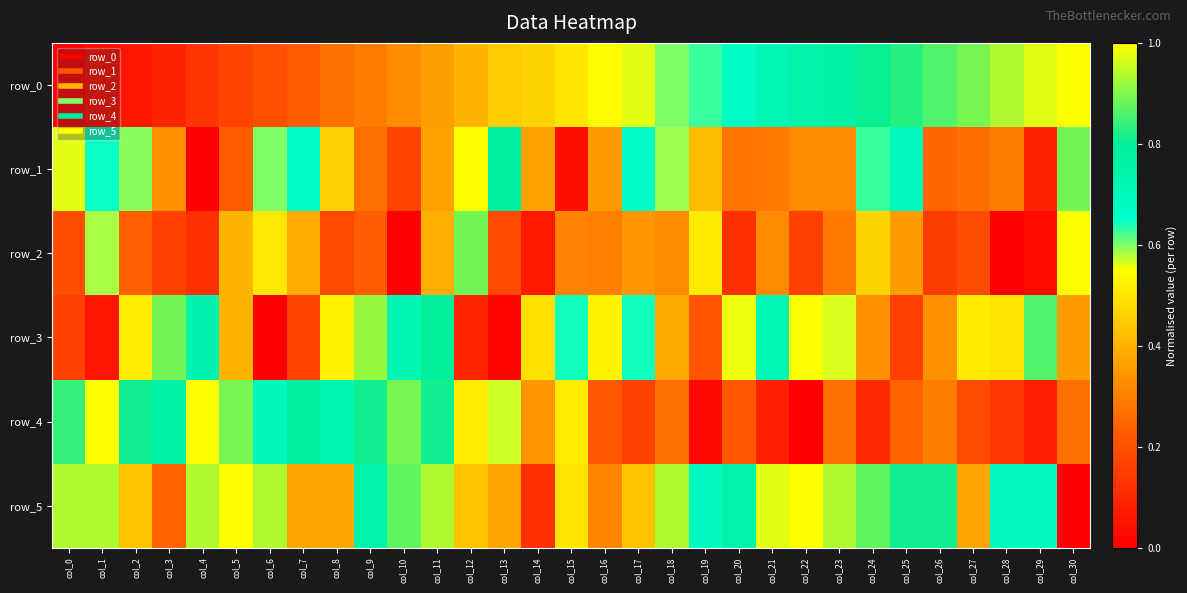

Reading left to right, extract all data points from this chart.

row_0: col_0=0.0	col_1=0.0	col_2=0.1	col_3=0.1	col_4=0.1	col_5=0.2	col_6=0.2	col_7=0.2	col_8=0.3	col_9=0.3	col_10=0.3	col_11=0.4	col_12=0.4	col_13=0.4	col_14=0.5	col_15=0.5	col_16=0.5	col_17=0.6	col_18=0.6	col_19=0.6	col_20=0.7	col_21=0.7	col_22=0.7	col_23=0.8	col_24=0.8	col_25=0.8	col_26=0.9	col_27=0.9	col_28=0.9	col_29=1.0	col_30=1.0
row_1: col_0=0.6	col_1=0.6	col_2=0.6	col_3=0.3	col_4=0.0	col_5=0.2	col_6=0.6	col_7=0.7	col_8=0.5	col_9=0.3	col_10=0.2	col_11=0.4	col_12=1.0	col_13=0.8	col_14=0.4	col_15=0.0	col_16=0.4	col_17=0.7	col_18=0.6	col_19=0.4	col_20=0.3	col_21=0.3	col_22=0.3	col_23=0.3	col_24=0.6	col_25=0.7	col_26=0.3	col_27=0.3	col_28=0.3	col_29=0.1	col_30=0.9
row_2: col_0=0.2	col_1=0.6	col_2=0.2	col_3=0.2	col_4=0.1	col_5=0.4	col_6=0.5	col_7=0.4	col_8=0.2	col_9=0.2	col_10=0.0	col_11=0.4	col_12=0.9	col_13=0.2	col_14=0.1	col_15=0.3	col_16=0.3	col_17=0.3	col_18=0.3	col_19=0.5	col_20=0.1	col_21=0.3	col_22=0.2	col_23=0.3	col_24=0.5	col_25=0.4	col_26=0.2	col_27=0.2	col_28=0.0	col_29=0.0	col_30=1.0
row_3: col_0=0.2	col_1=0.1	col_2=0.5	col_3=0.9	col_4=0.7	col_5=0.4	col_6=0.0	col_7=0.2	col_8=0.5	col_9=0.9	col_10=0.7	col_11=0.8	col_12=0.1	col_13=0.0	col_14=0.5	col_15=0.6	col_16=0.5	col_17=0.6	col_18=0.4	col_19=0.2	col_20=0.6	col_21=0.7	col_22=1.0	col_23=0.6	col_24=0.3	col_25=0.2	col_26=0.3	col_27=0.5	col_28=0.5	col_29=0.9	col_30=0.4
row_4: col_0=0.8	col_1=1.0	col_2=0.8	col_3=0.8	col_4=1.0	col_5=0.9	col_6=0.7	col_7=0.8	col_8=0.7	col_9=0.8	col_10=0.9	col_11=0.8	col_12=0.5	col_13=0.6	col_14=0.4	col_15=0.5	col_16=0.2	col_17=0.2	col_18=0.3	col_19=0.0	col_20=0.2	col_21=0.1	col_22=0.0	col_23=0.3	col_24=0.1	col_25=0.2	col_26=0.3	col_27=0.2	col_28=0.1	col_29=0.1	col_30=0.3
row_5: col_0=0.9	col_1=0.9	col_2=0.4	col_3=0.2	col_4=0.9	col_5=1.0	col_6=0.9	col_7=0.4	col_8=0.4	col_9=0.7	col_10=0.9	col_11=0.9	col_12=0.4	col_13=0.4	col_14=0.1	col_15=0.5	col_16=0.3	col_17=0.4	col_18=0.9	col_19=0.7	col_20=0.7	col_21=0.6	col_22=1.0	col_23=0.9	col_24=0.9	col_25=0.8	col_26=0.8	col_27=0.4	col_28=0.7	col_29=0.7	col_30=0.0